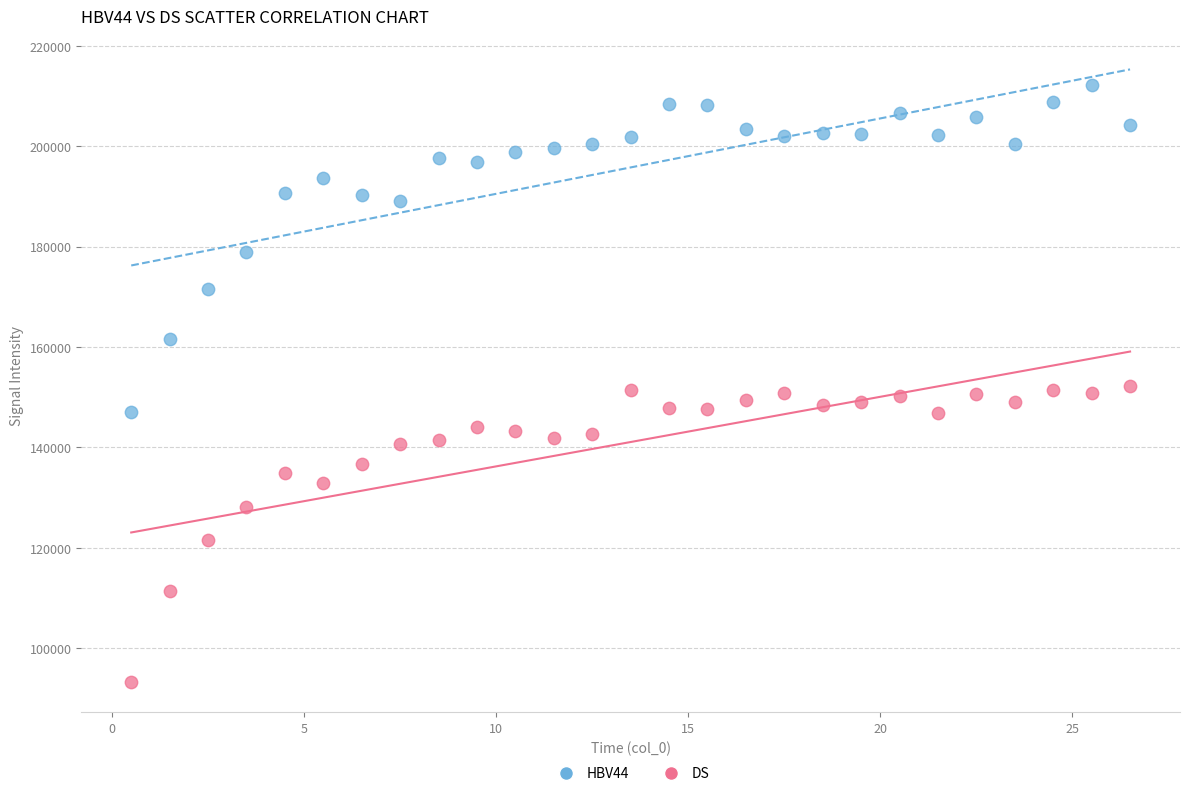

What is the X range (max minus min) for the scatter plot?

26.0